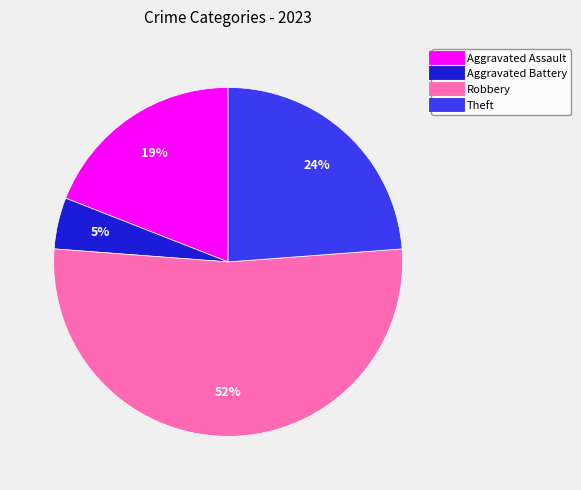

To the nearest percent, what portion does Aggravated Battery represent?

5%